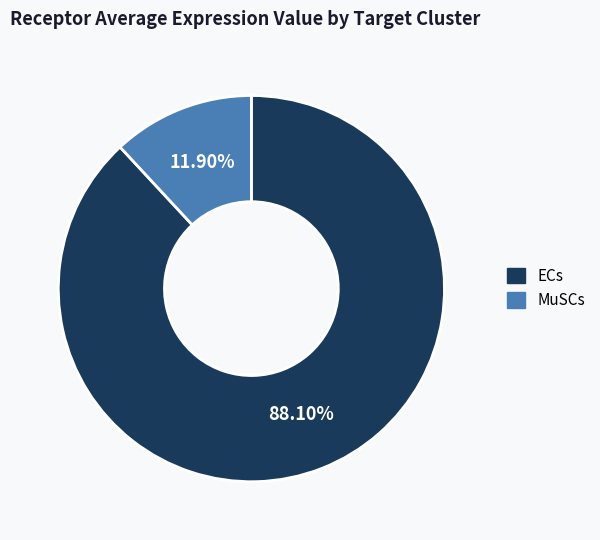

Combined, do ECs and MuSCs account for over 50%?

Yes